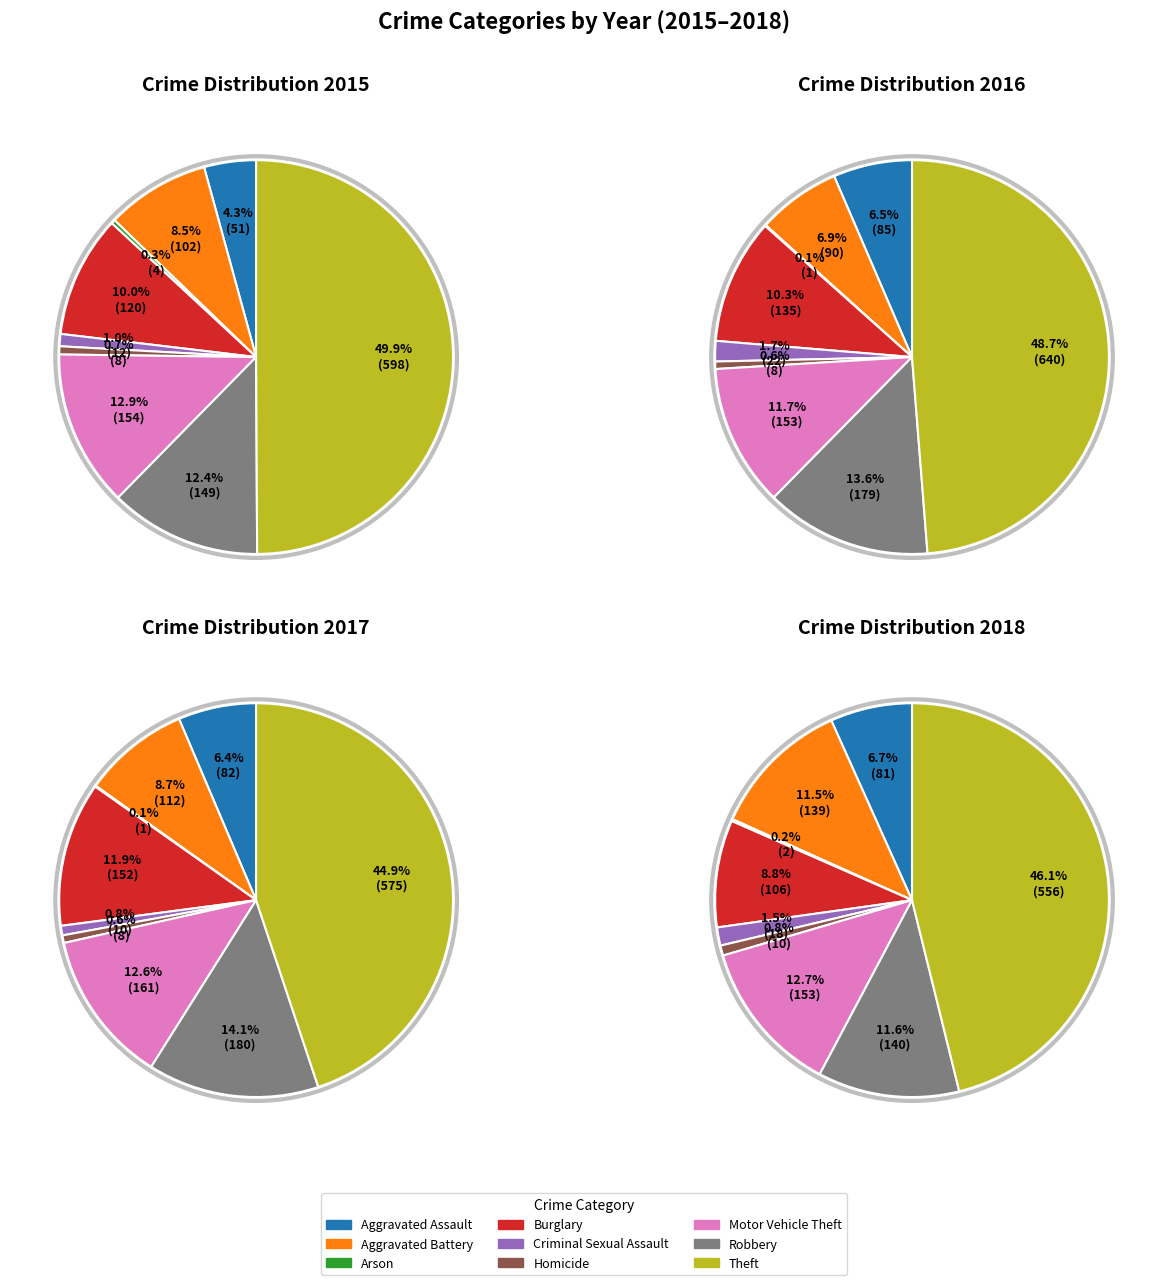

Which slice is the largest?

Theft